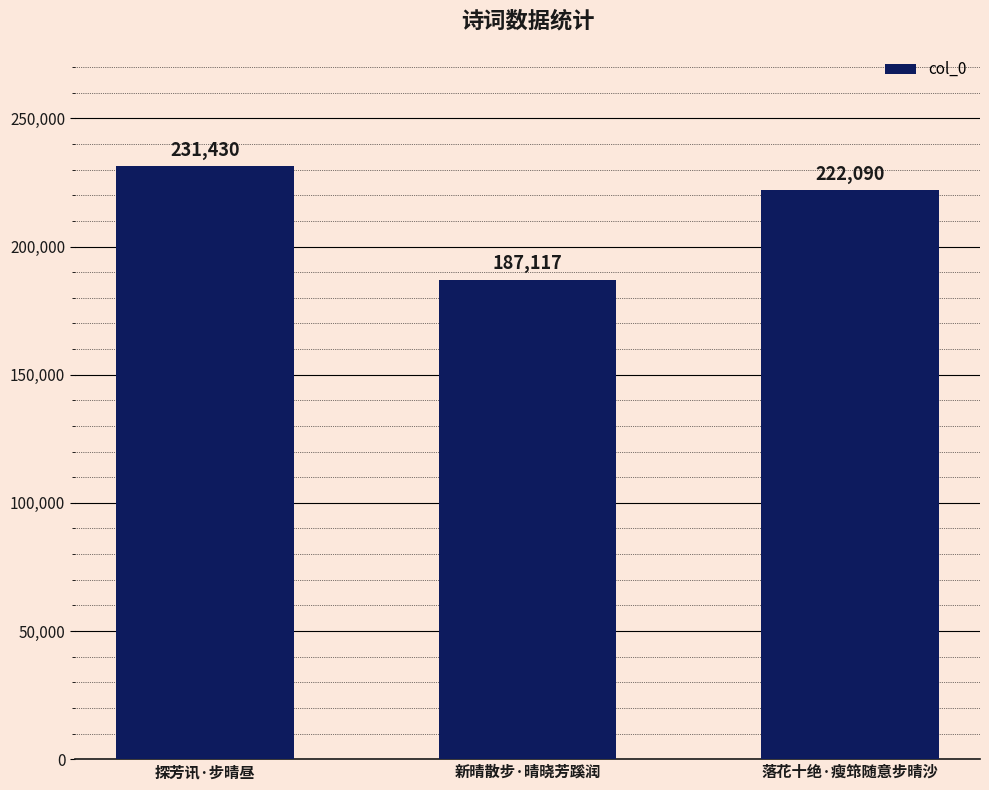

Are the bars grouped side by side (vs. stacked)?

No